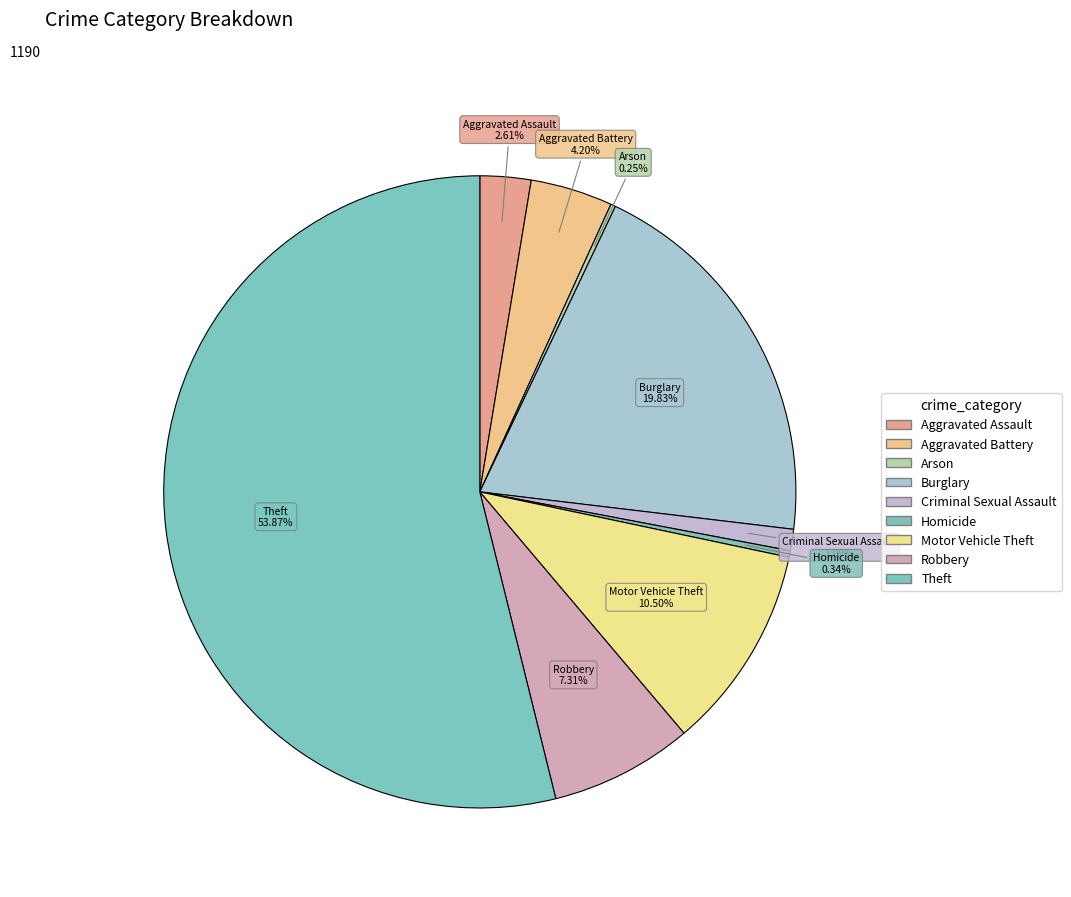

What is the total percentage of Burglary and Aggravated Battery?

24.0%